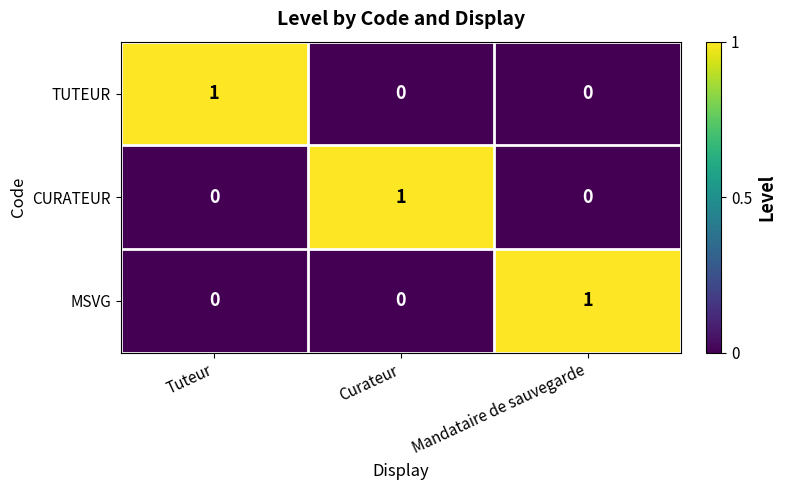

The TUTEUR series shows 0 at Curateur. True or false?

True